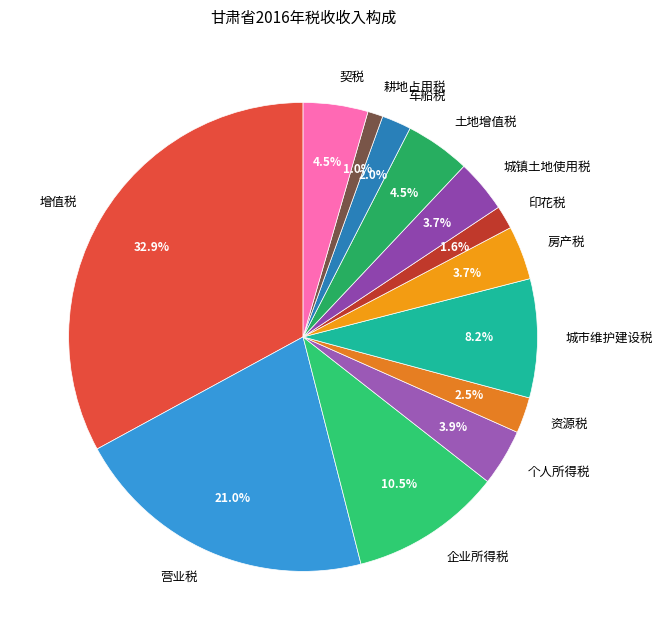

The 车船税 slice represents 2% of the pie. True or false?

True